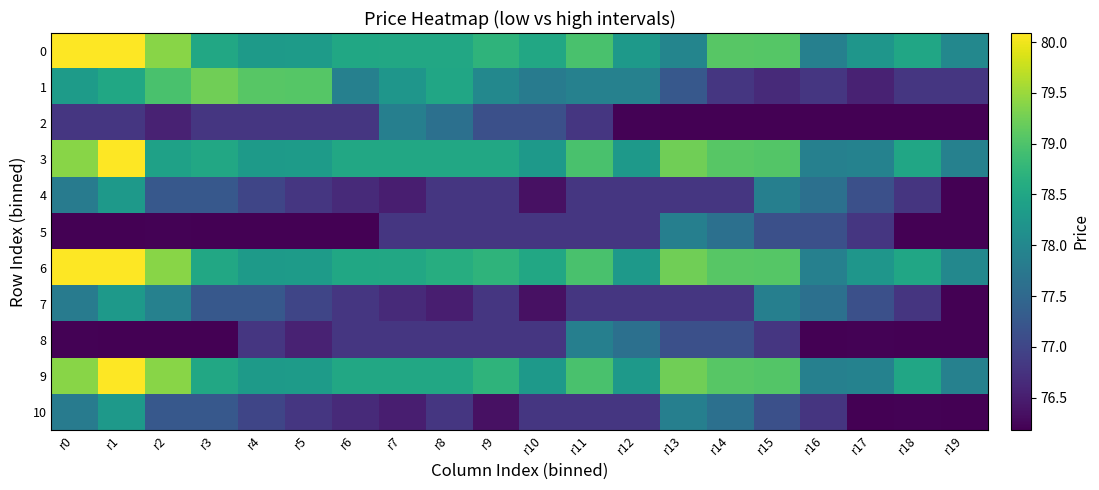

Between r15 and r1, which is larger?

r1